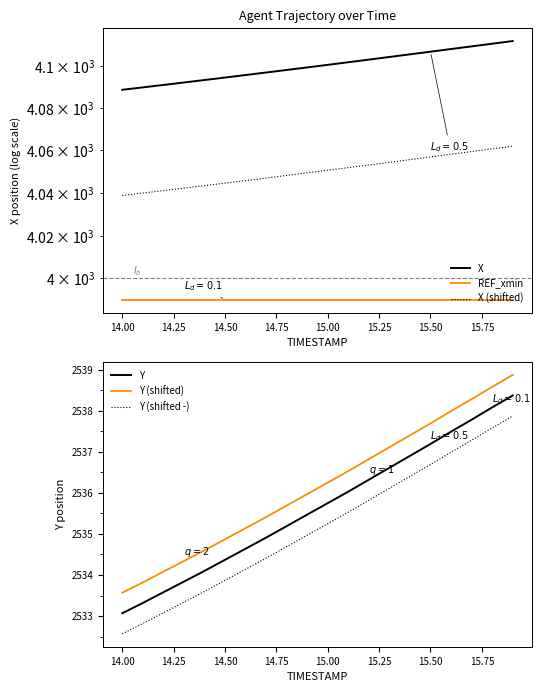

Does the chart display data point markers on the line(s)?

No